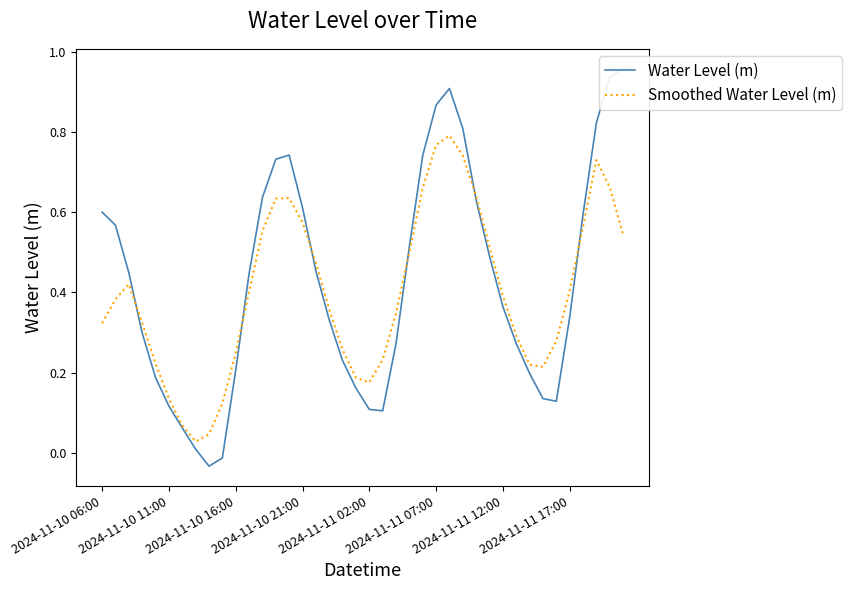

How many distinct data groups are displayed?

2